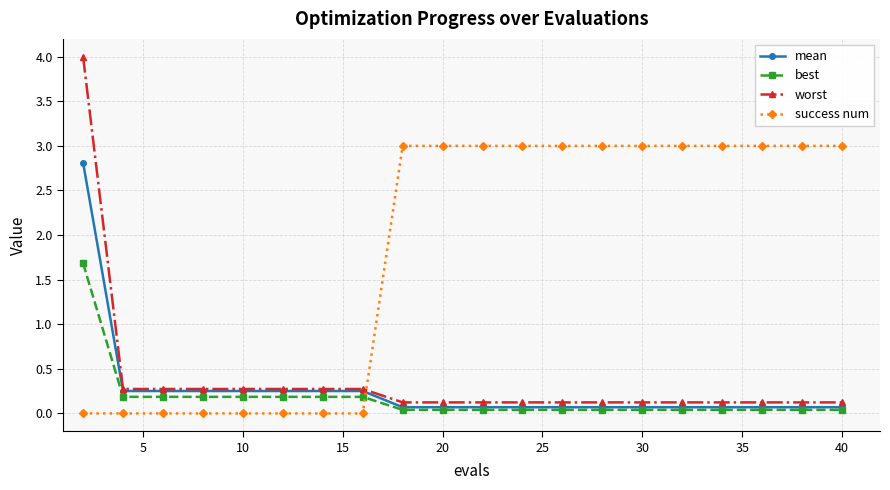

What is the value of the success num point at the 19th from the left?

3.0